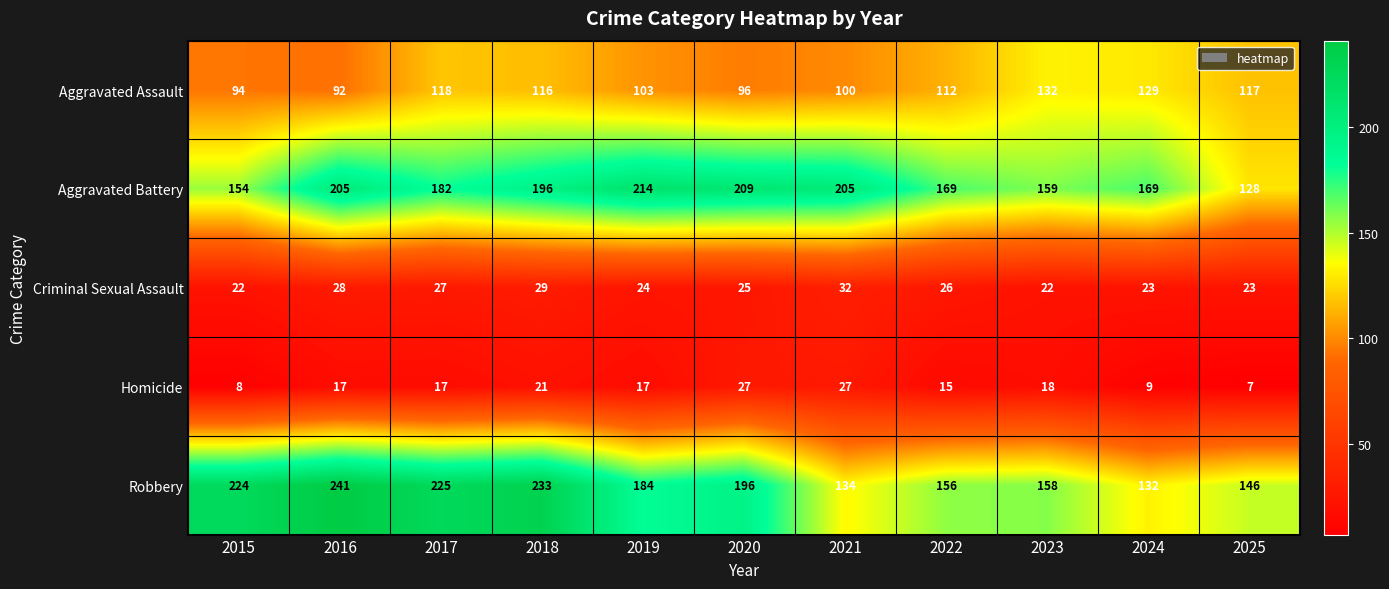

Where does the Criminal Sexual Assault series first go above 25?

2016